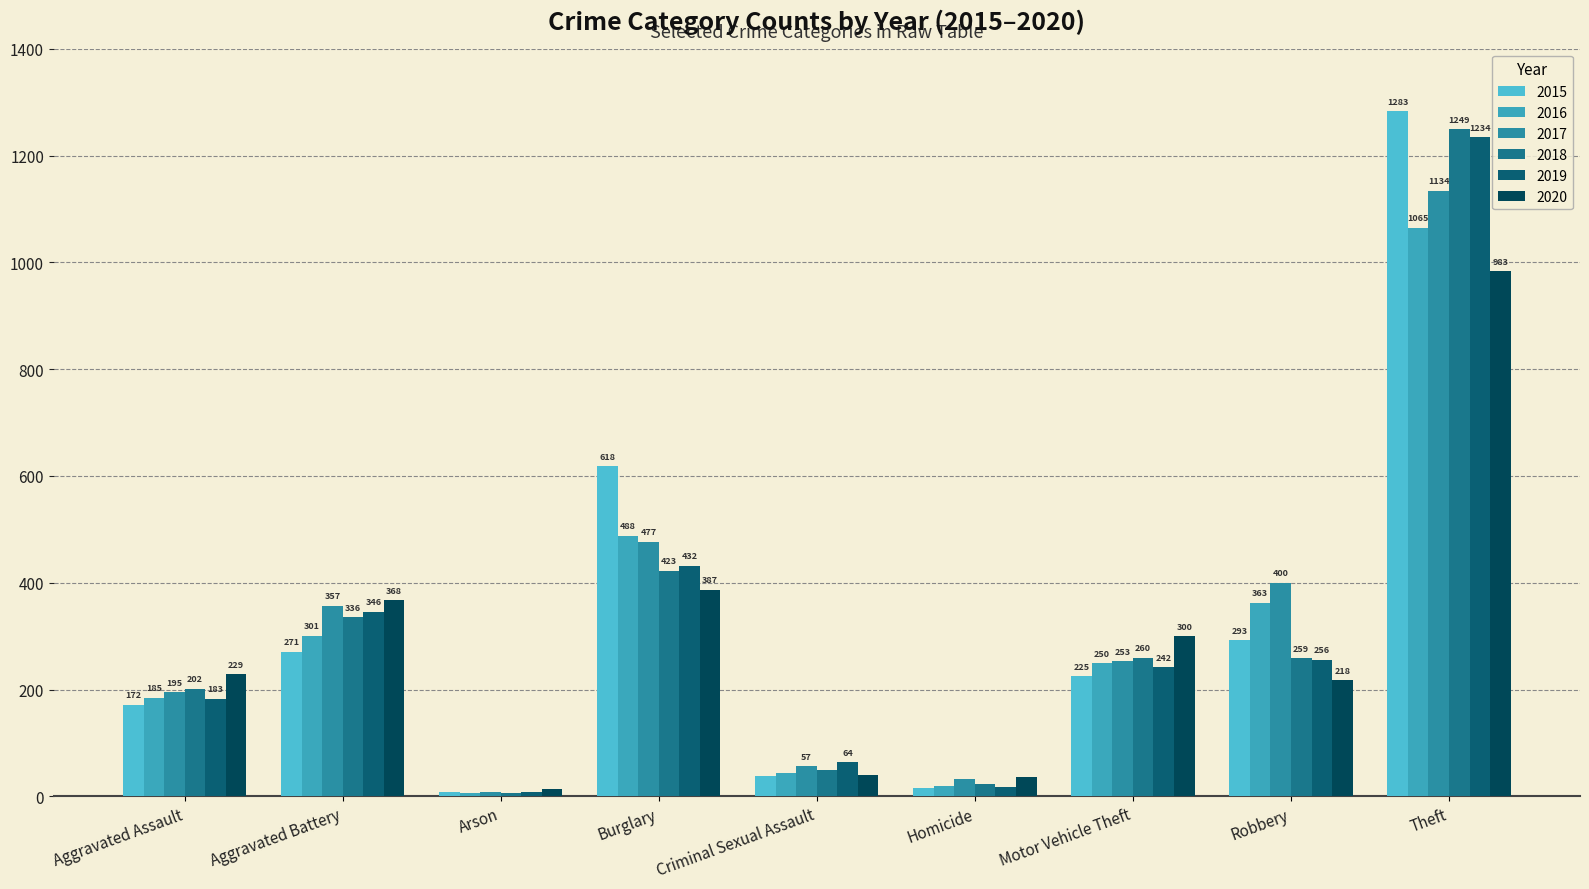

How many groups of bars are there?

9